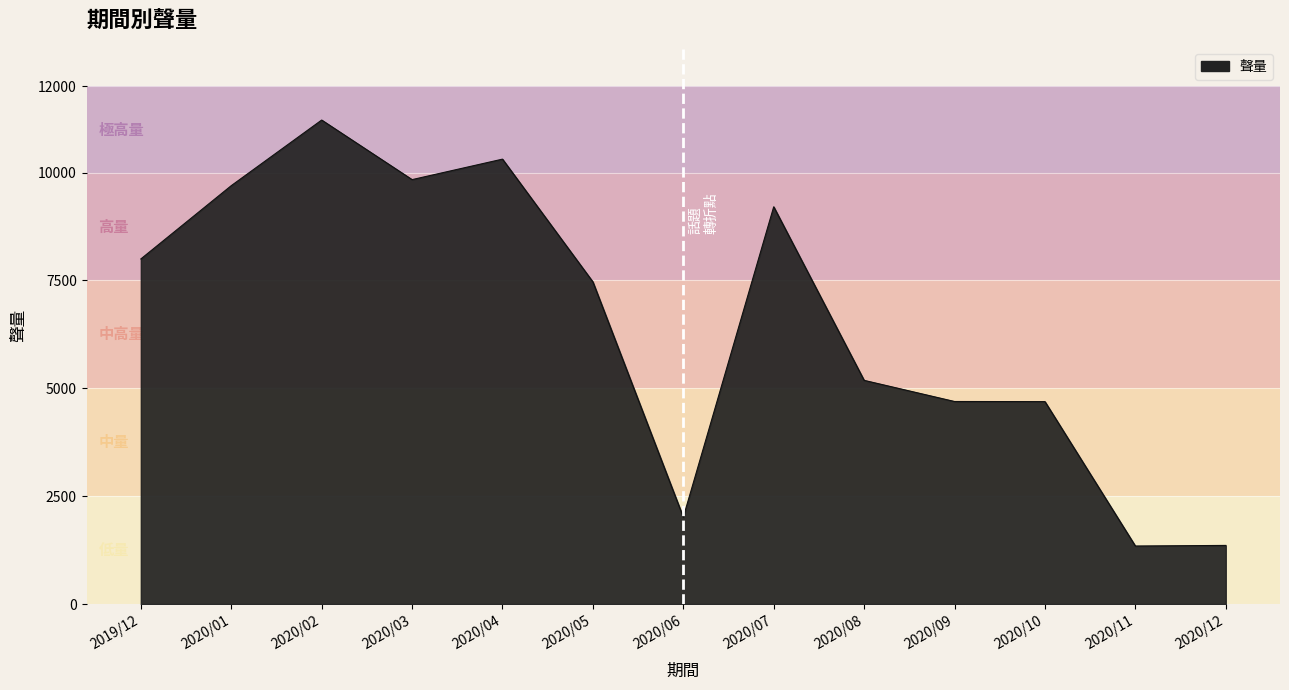

What is the ratio of the value at 2020/01 to the value at 2020/12?

7.1